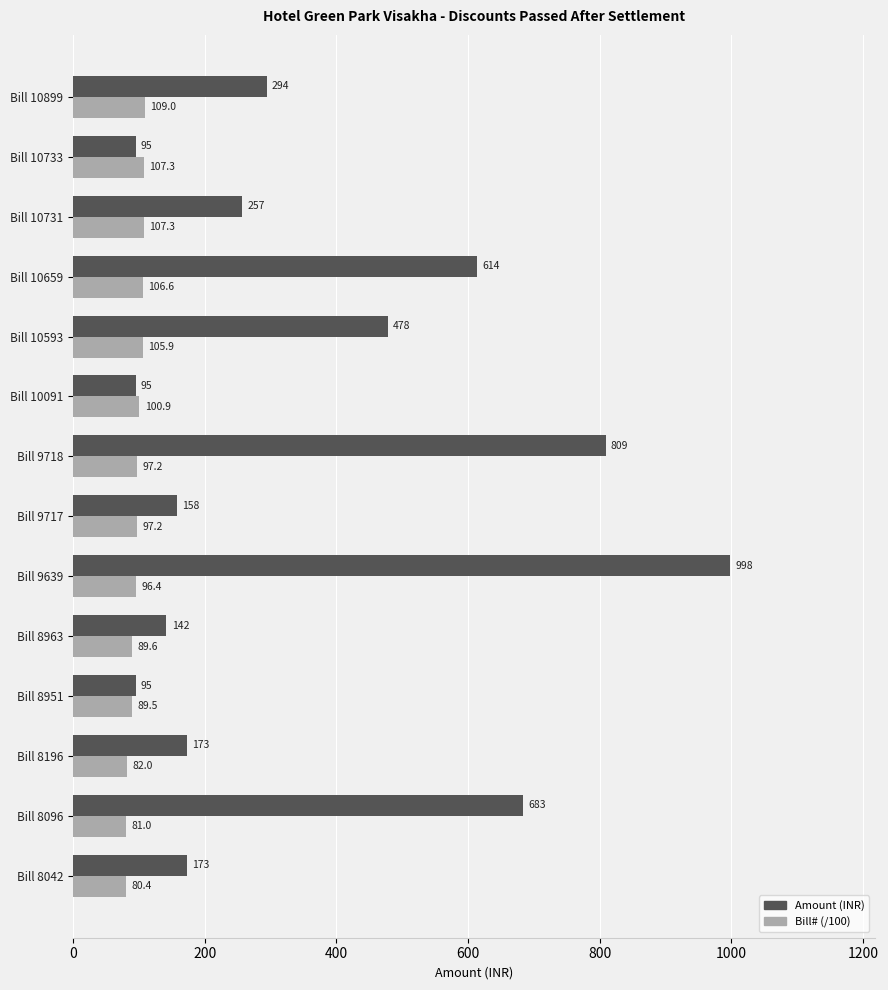

Rank the series at Bill 8951 from highest to lowest value.

Amount (INR), Bill# (/100)